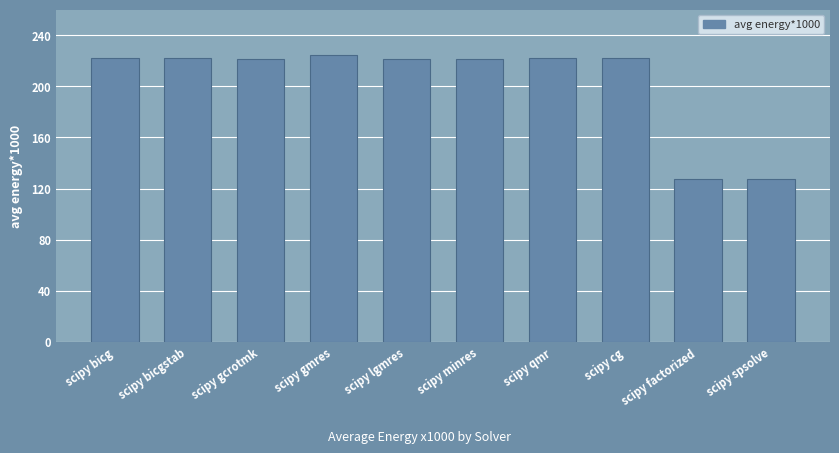

True or false: the data shows 85.3 at scipy bicg.

False